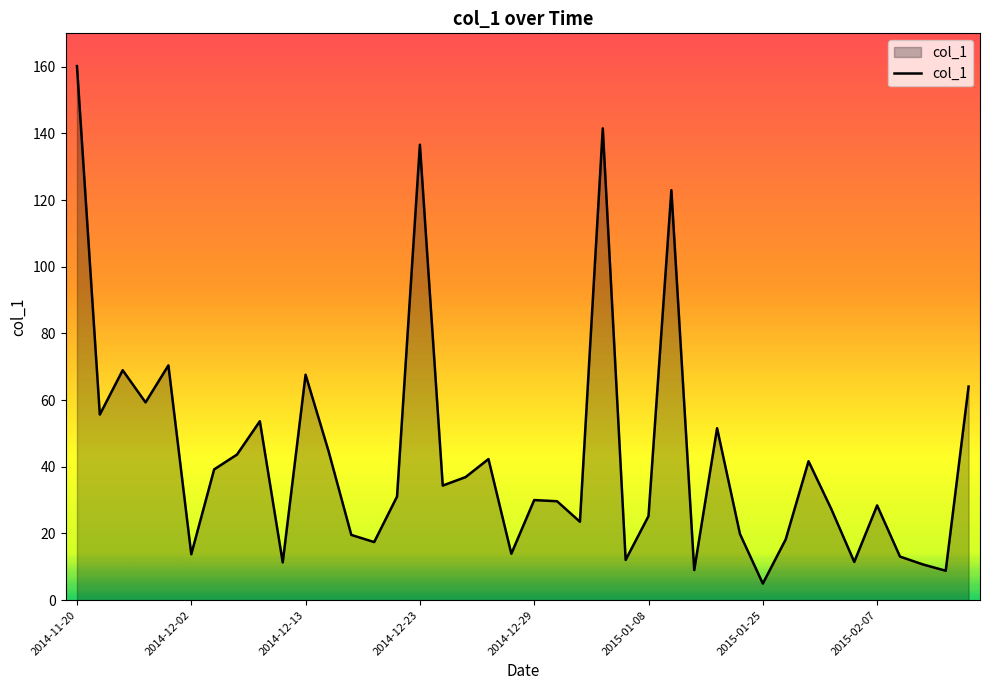

What is the smallest value displayed?

5.0